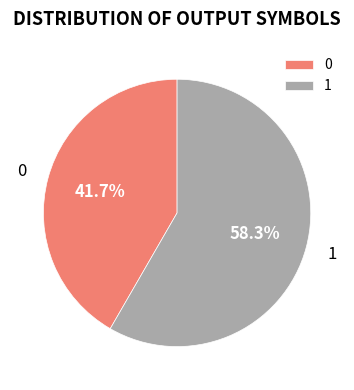

Is the sum of 1 and 0 greater than half?

Yes